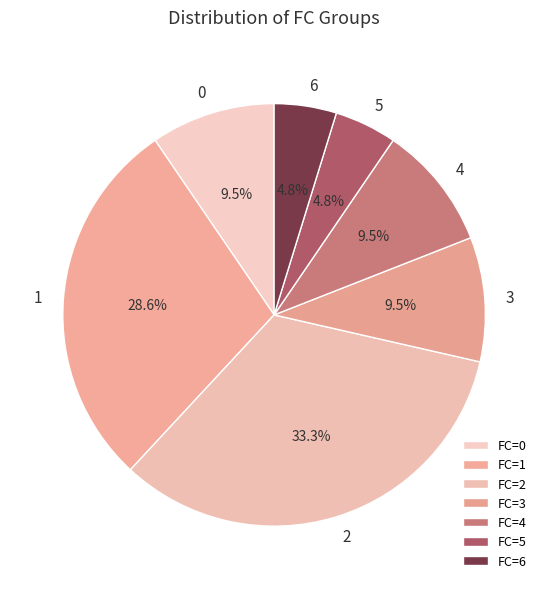

Is there any slice that represents more than half of the pie?

No